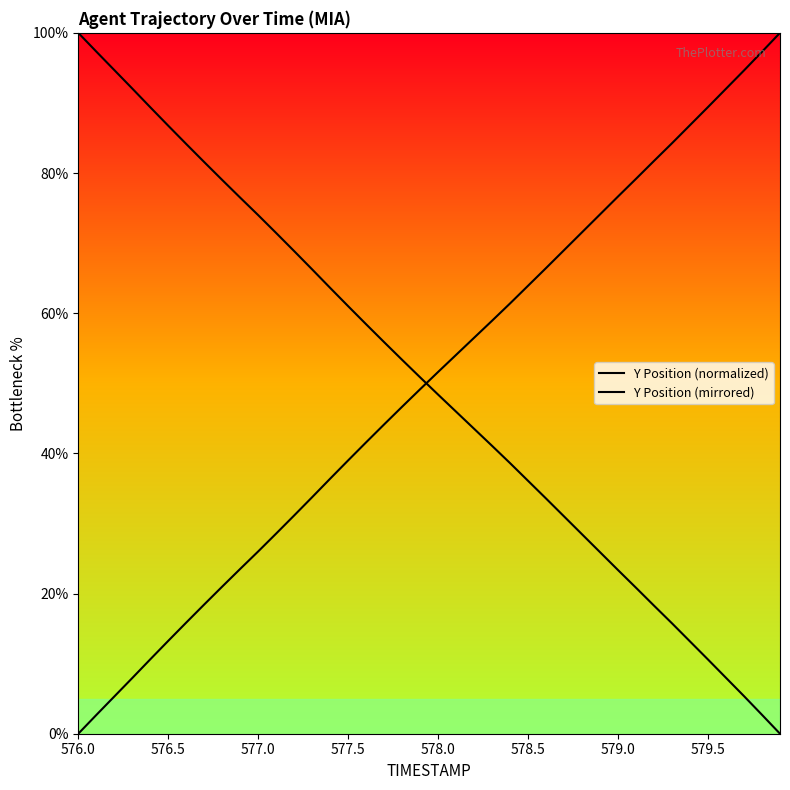

At which category is the sum across all series the highest?

576.0